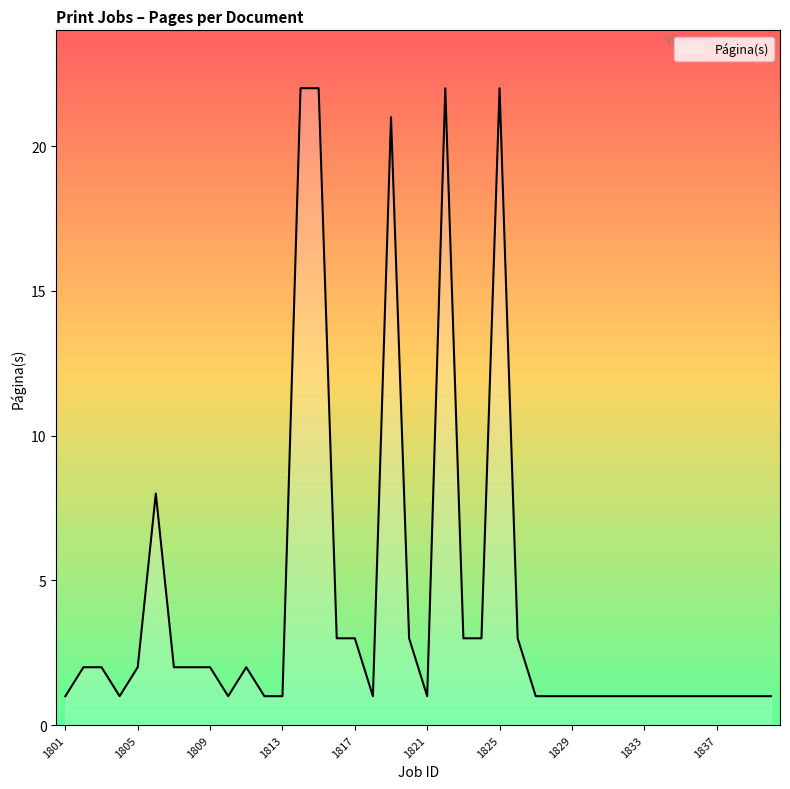

What is the difference between the maximum and minimum values?

21